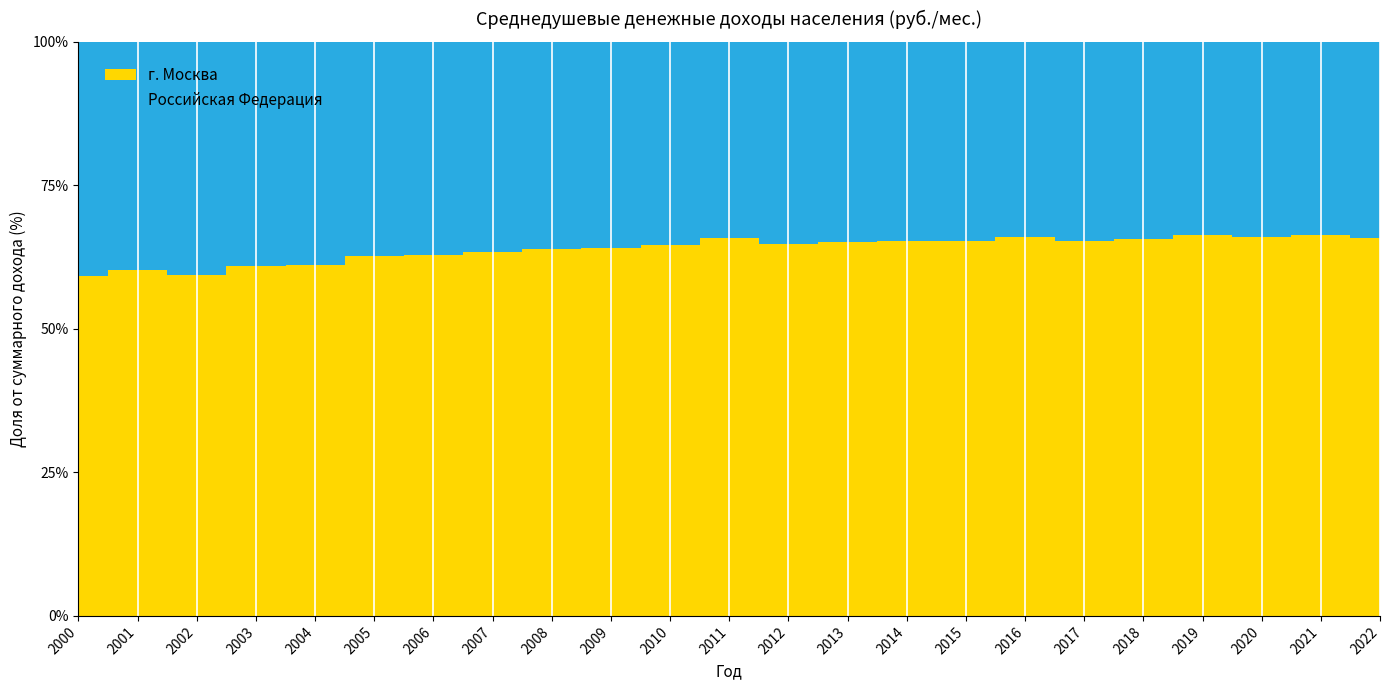

Reading left to right, transcribe all the data shown in this chart.

Российская Федерация: 2223.4	3240.4	4360.3	5498.5	6739.5	8554.9	10633.9	13593.4	17290.1	18637.5	20952.2	23369.2	26628.9	29792.0	32495.0	34030.0	36709.0	39167.0	43724.0	47867.0	51344.0	57244.0	65338.3
г. Москва: 3229.3	4924.2	6388.4	8611.6	10634.0	14424.6	17997.9	23623.3	30552.1	33358.0	38410.5	44898.7	48830.4	55485.2	61208.0	64310.0	71379.0	73812.0	83801.0	94294.0	100070.0	112768.0	125637.6